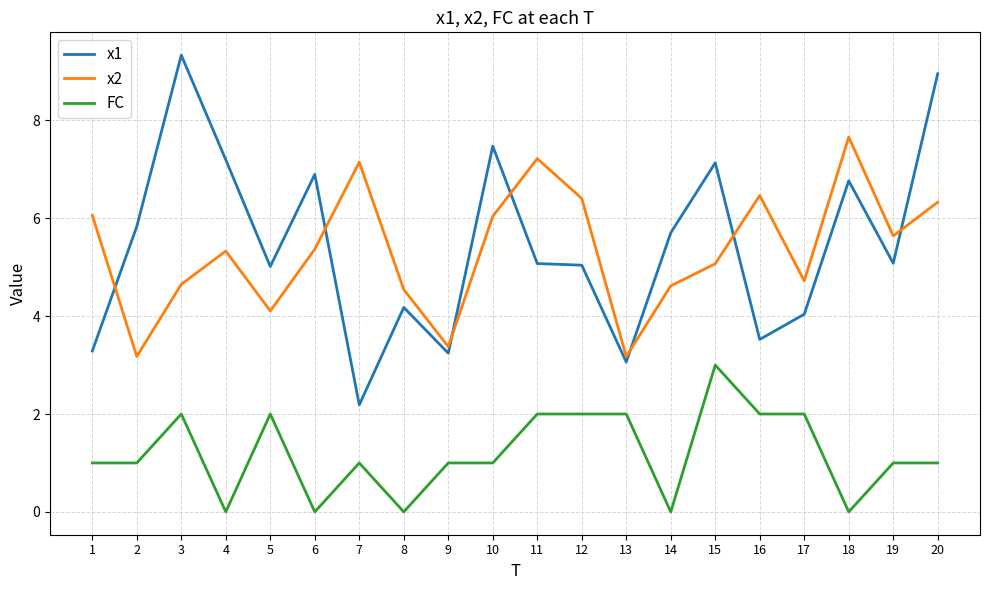

What is the maximum value for x2?

7.7